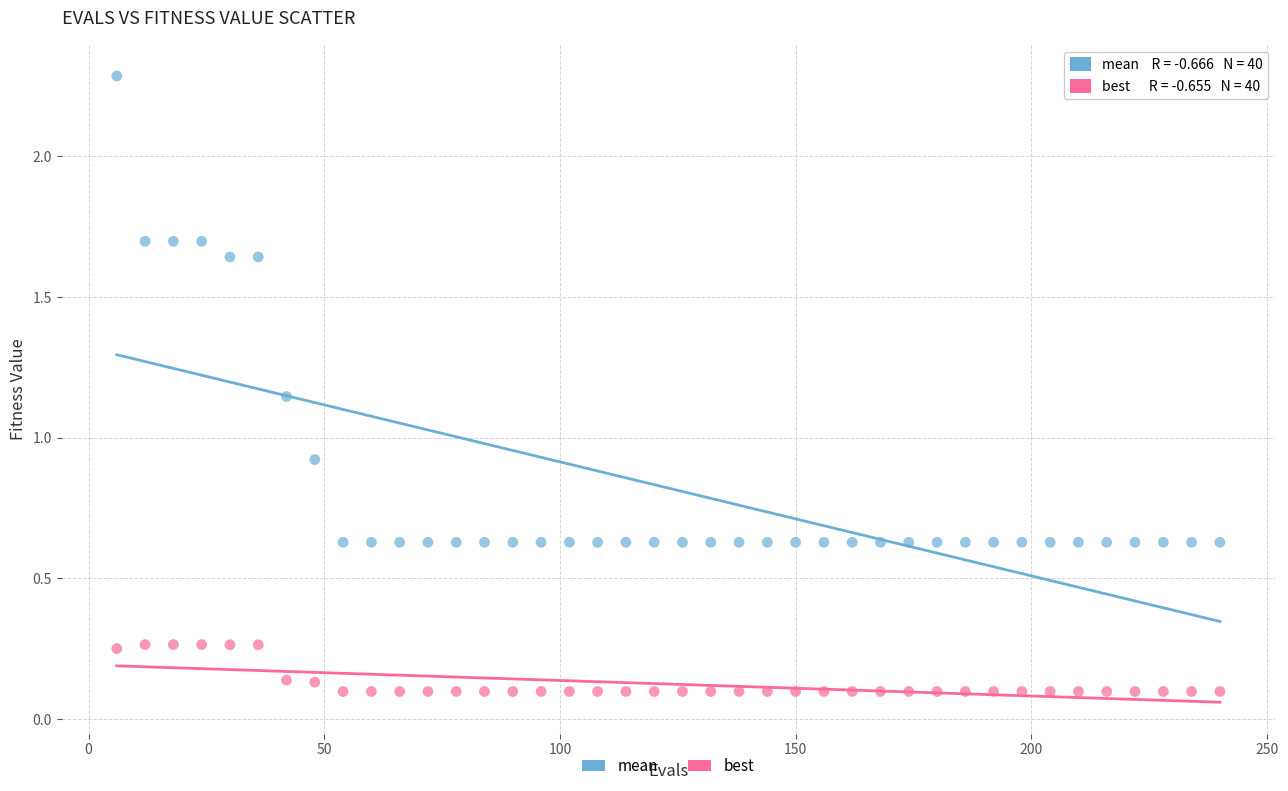

Which series has the widest spread of Y values?

mean